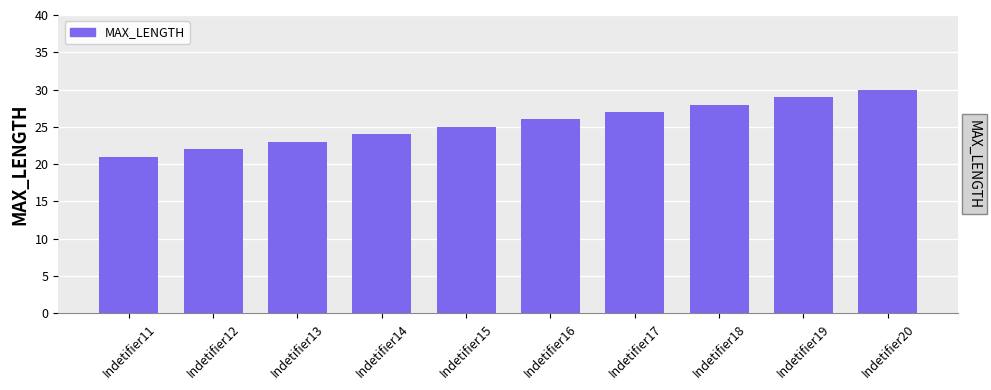

How many bars are there in total?

10